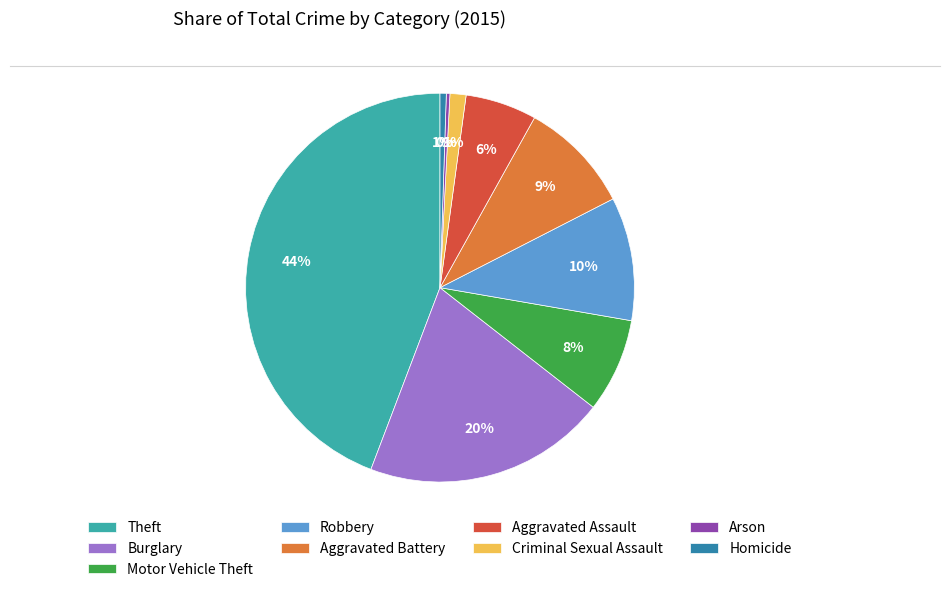

Do Aggravated Assault and Arson together represent more than half of the pie?

No